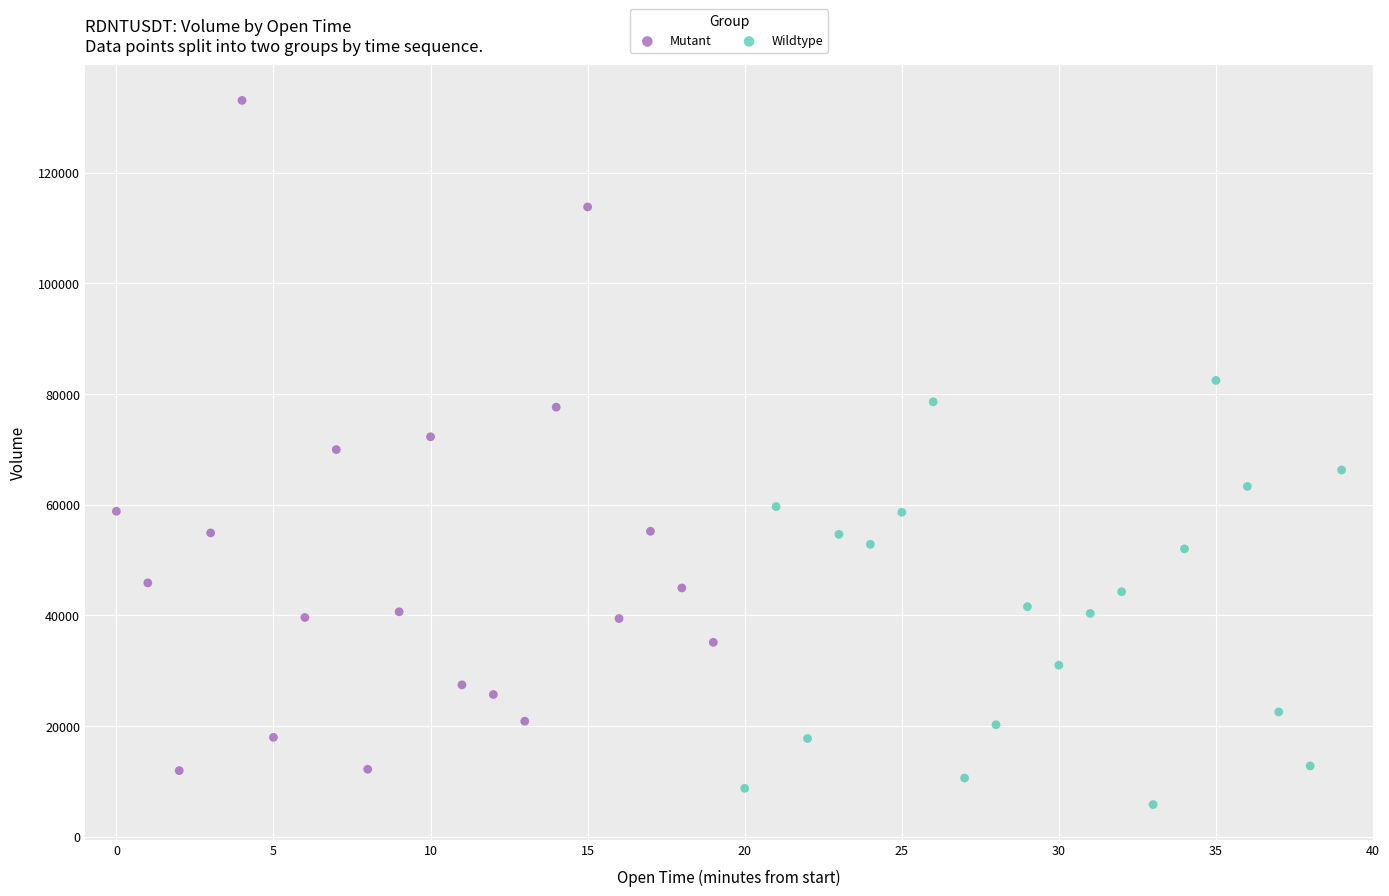

Which series reaches the maximum Y coordinate?

Mutant